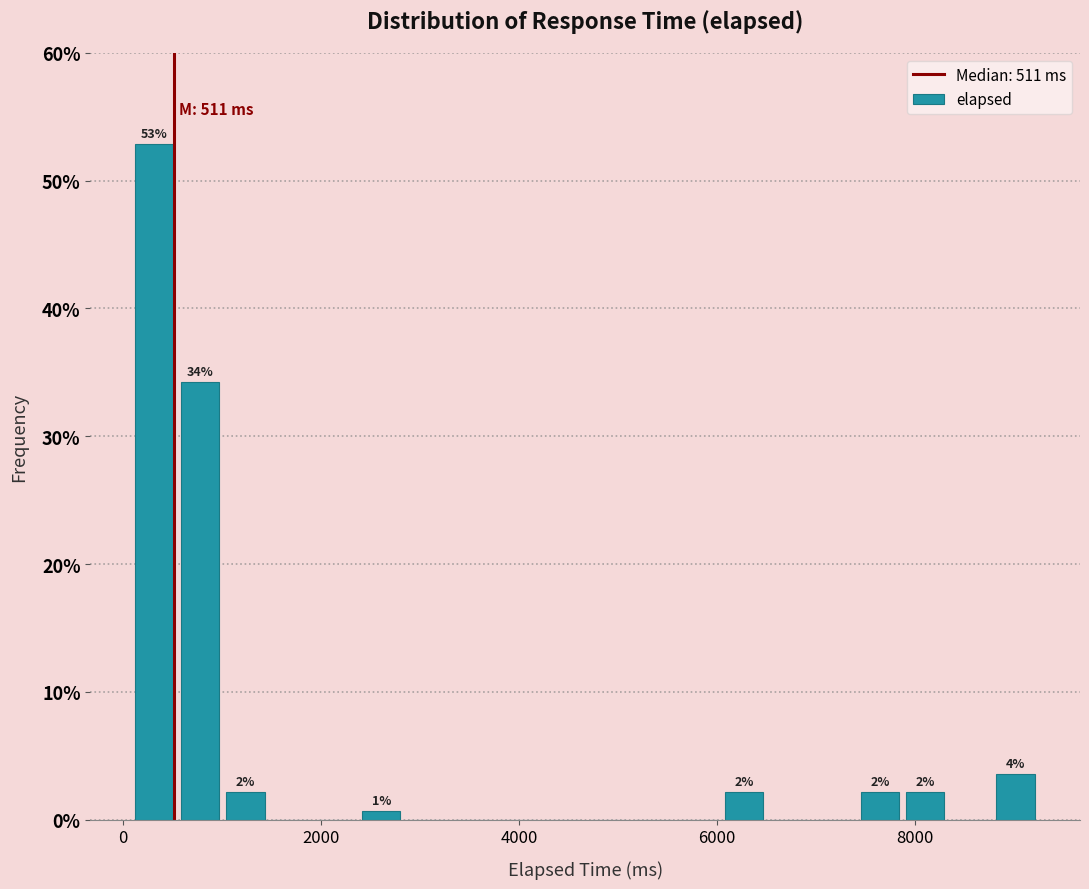

Read against the x-axis, roughly where is the centre of the tallest bar?

400